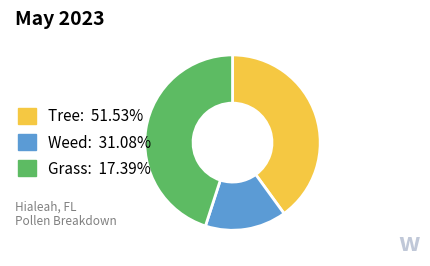

How many segments does this pie chart have?

3